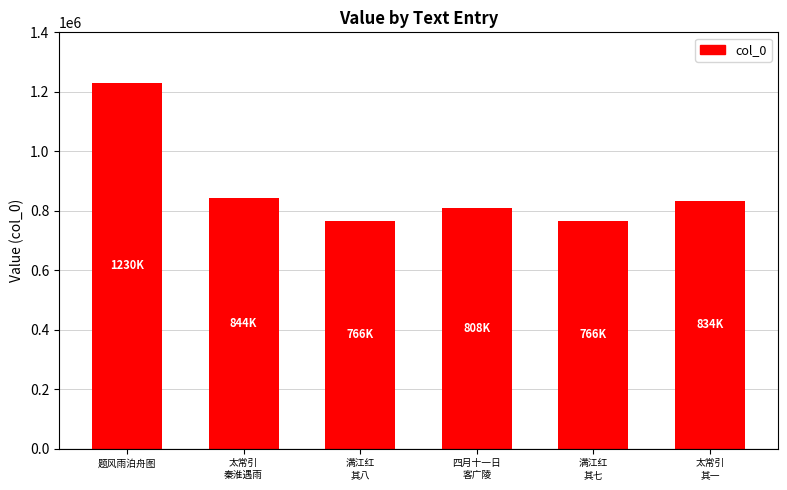

Does the chart contain stacked bars?

No